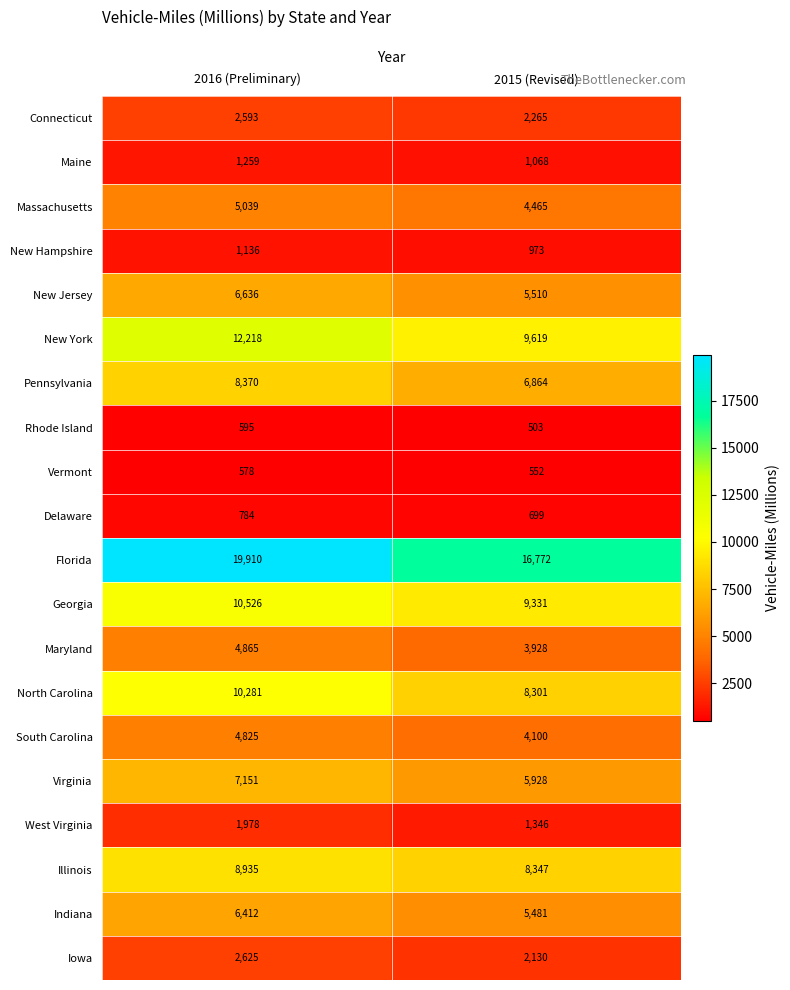

At which category does the chart reach its peak across all series?

2016 (Preliminary)